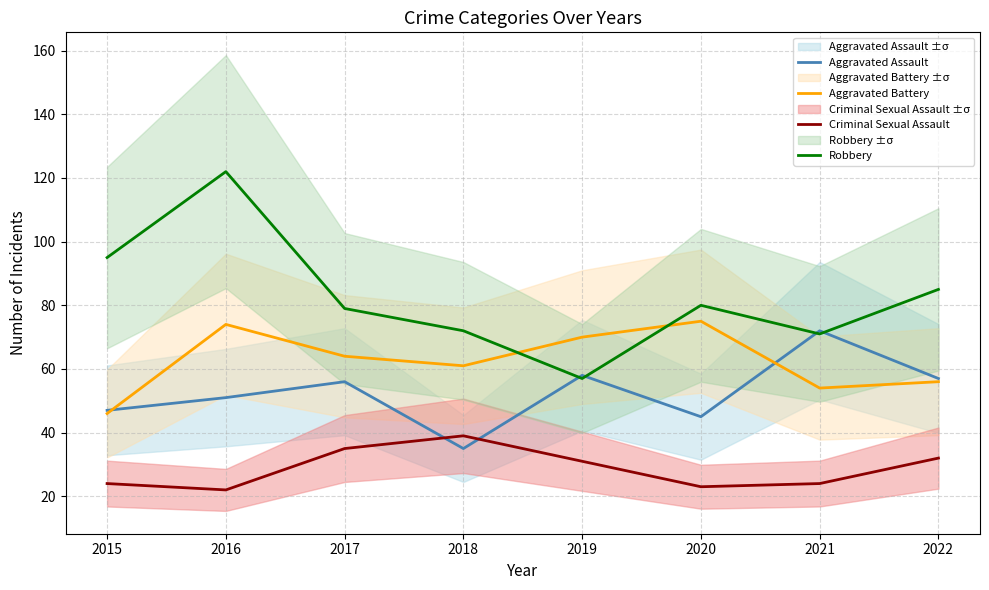

Rank the series at 2021 from highest to lowest value.

Aggravated Assault, Robbery, Aggravated Battery, Criminal Sexual Assault